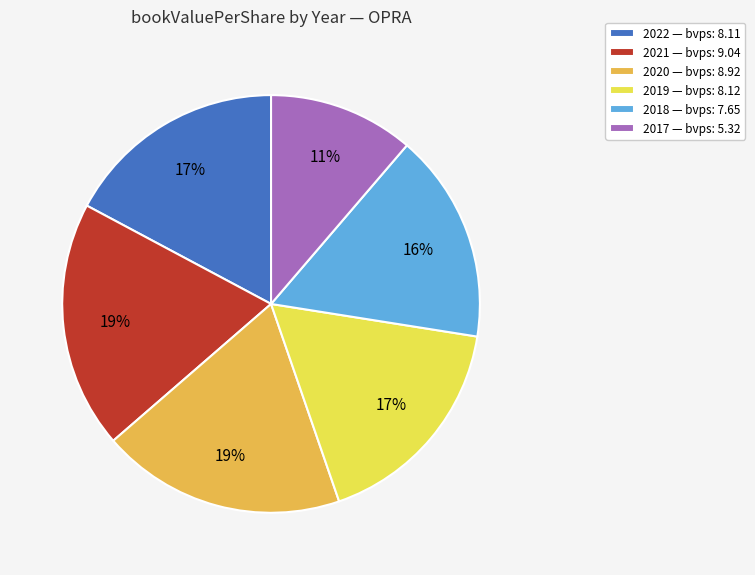

Is there any slice that represents more than half of the pie?

No